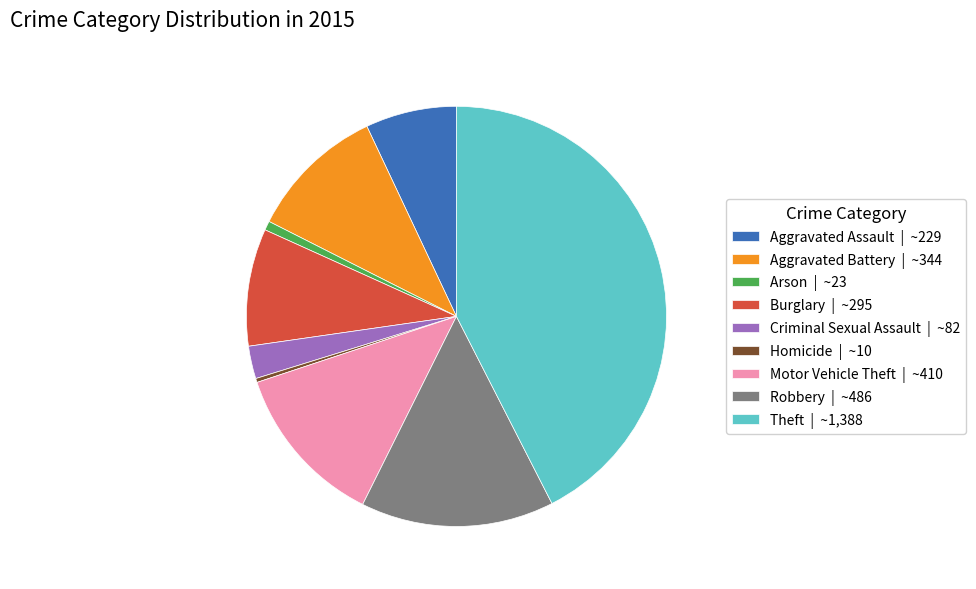

Which has a higher value, Burglary | ~295 or Theft | ~1,388?

Theft | ~1,388